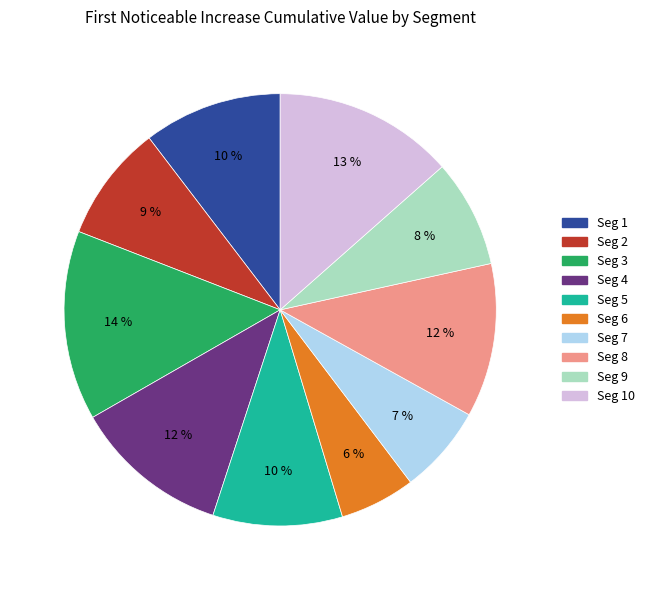

To the nearest percent, what is the average slice percentage?

10%